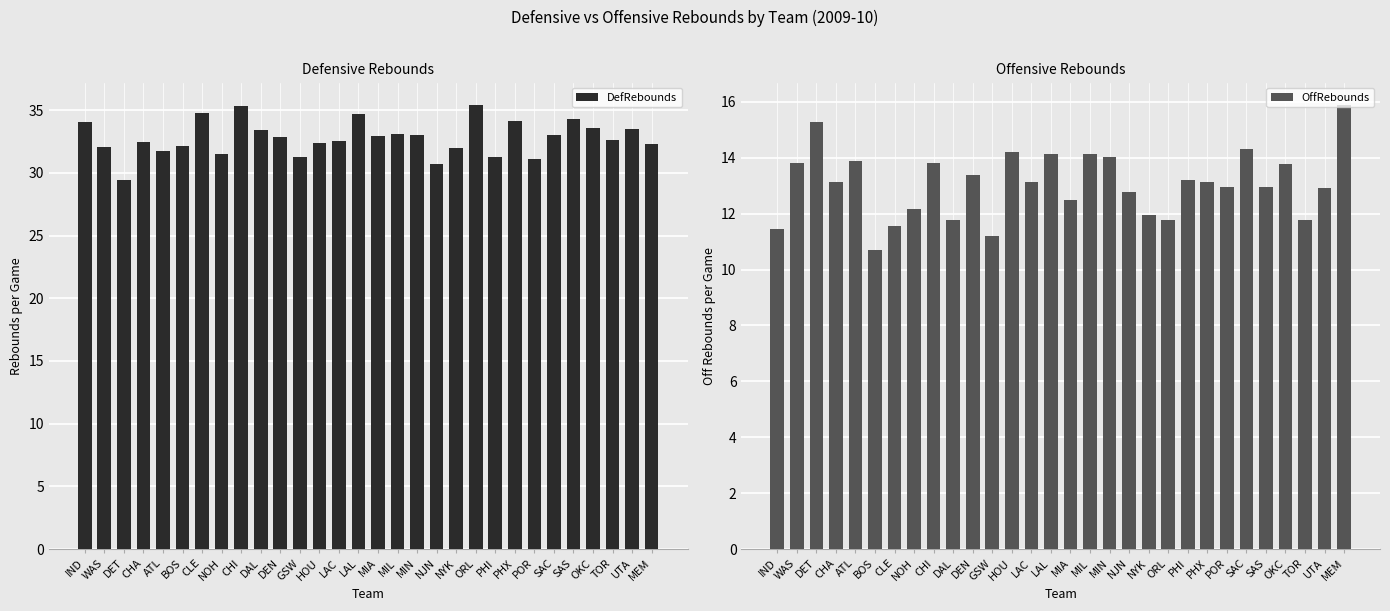

The value of DefRebounds at MEM is 32.3. True or false?

True